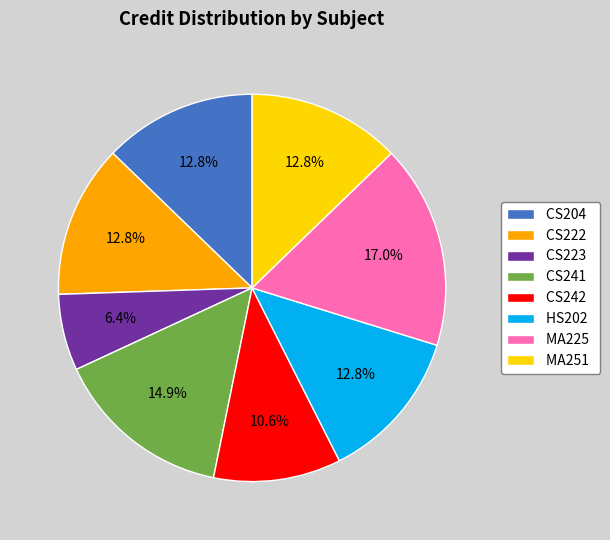

Which slice is the smallest?

CS223